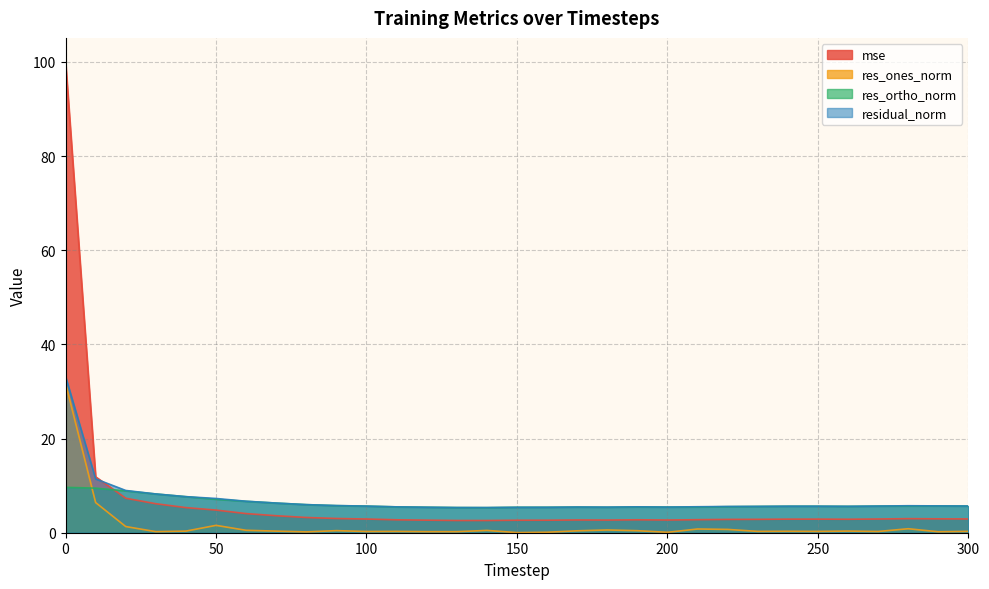

What are all the series names shown in the legend?

mse, res_ones_norm, res_ortho_norm, residual_norm